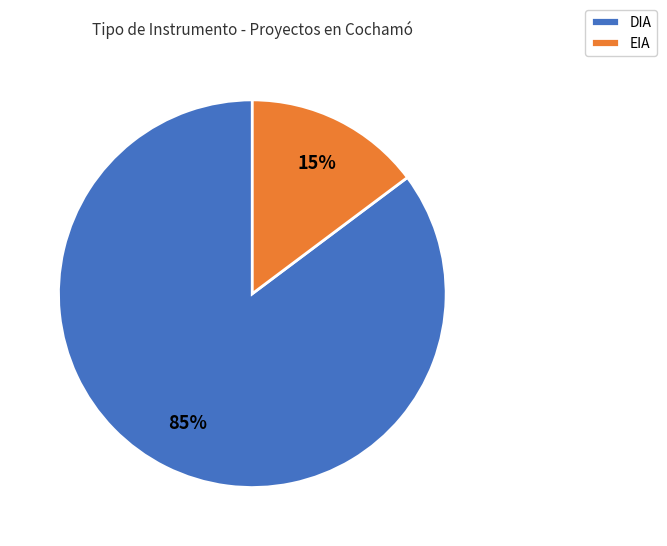

Combined, do DIA and EIA account for over 50%?

Yes